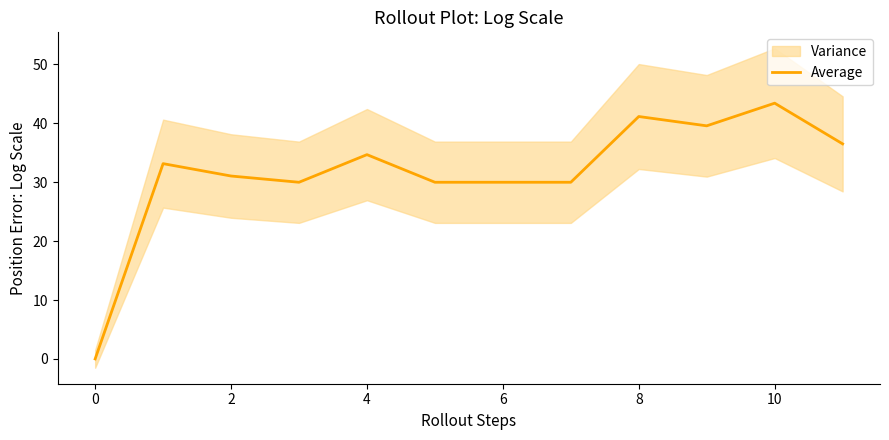

True or false: the data has more than 2 interior local peaks.

True